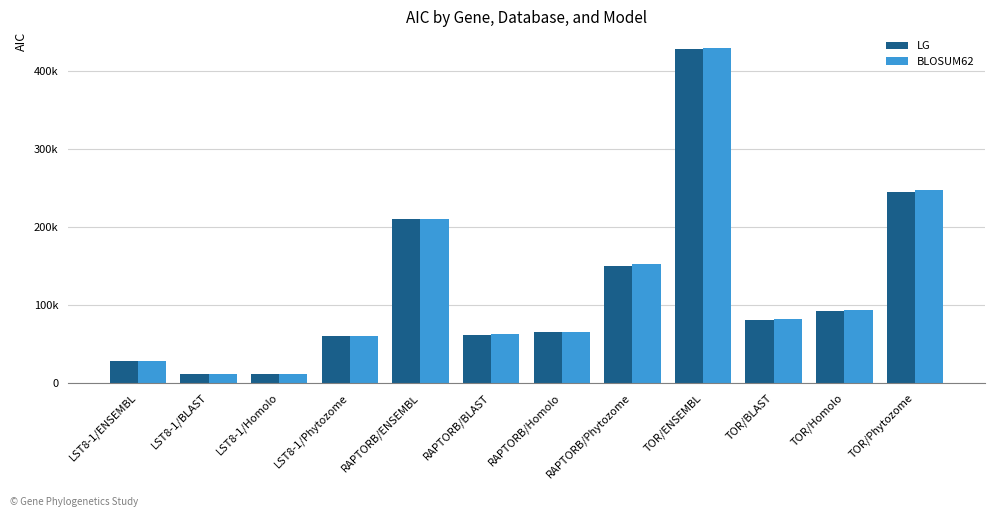

Is the value of LG at LST8-1/Phytozome greater than the value of BLOSUM62 at TOR/ENSEMBL?

No